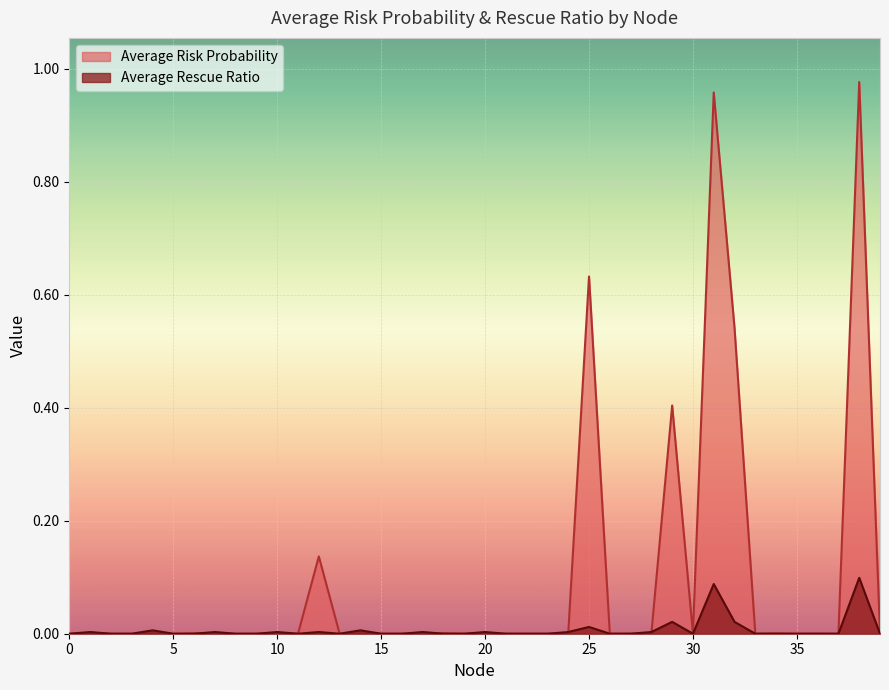

How many values in Average Rescue Ratio are above zero?

15